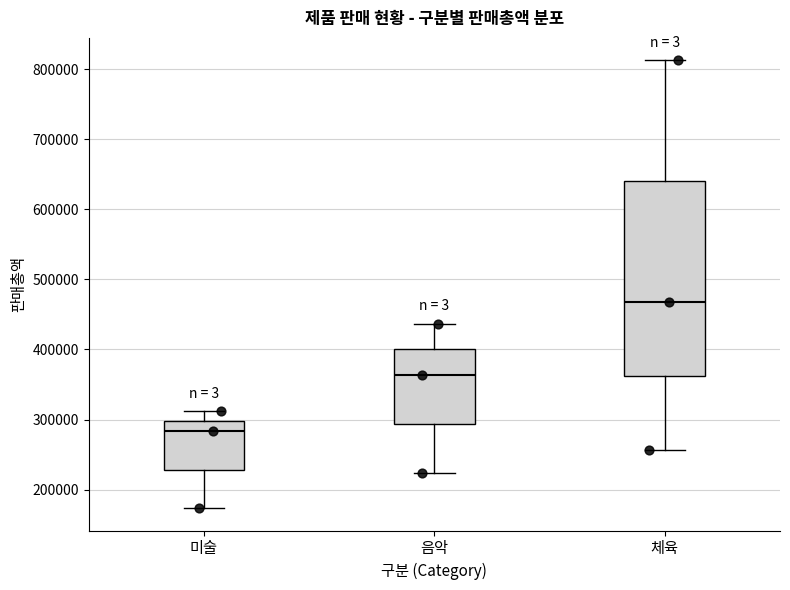

Reading left to right, read every box against the y-axis: the position of its median line, the range the box covers, and the ends of its whiskers. The values are not printed on the chart, so give them approximately, as read against the axis.

미술: median 280000, box 230000 to 300000, whiskers 170000 to 310000
음악: median 360000, box 290000 to 400000, whiskers 220000 to 440000
체육: median 470000, box 360000 to 640000, whiskers 260000 to 810000